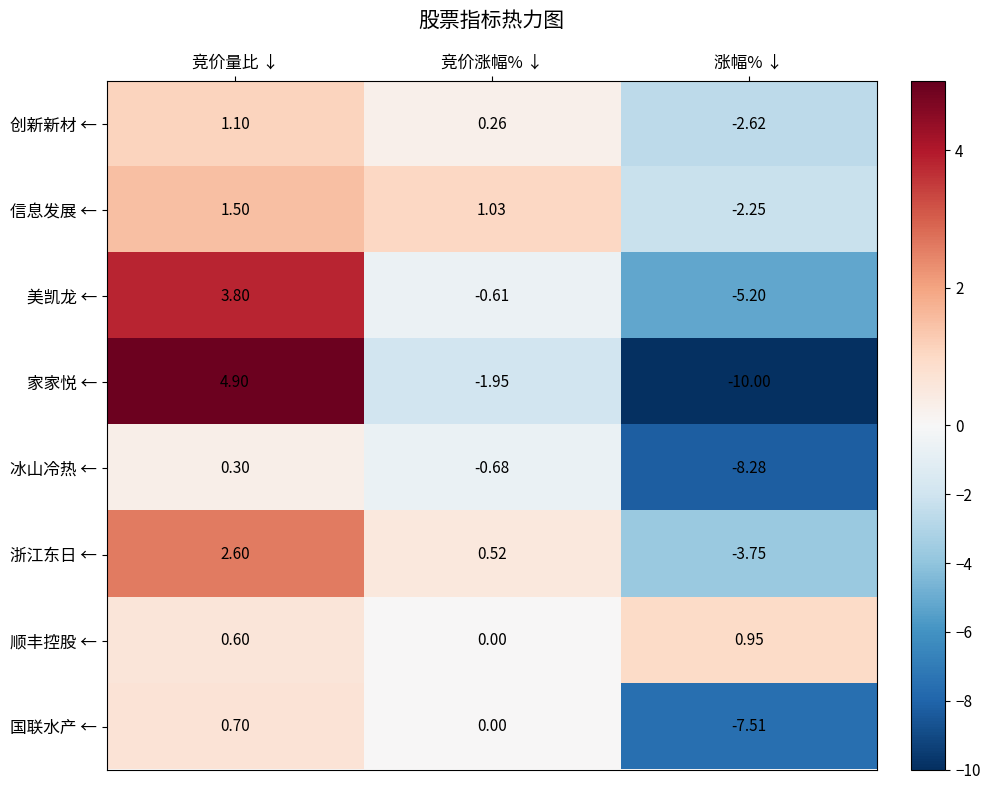

Which series has the largest range (max minus min)?

家家悦 ←